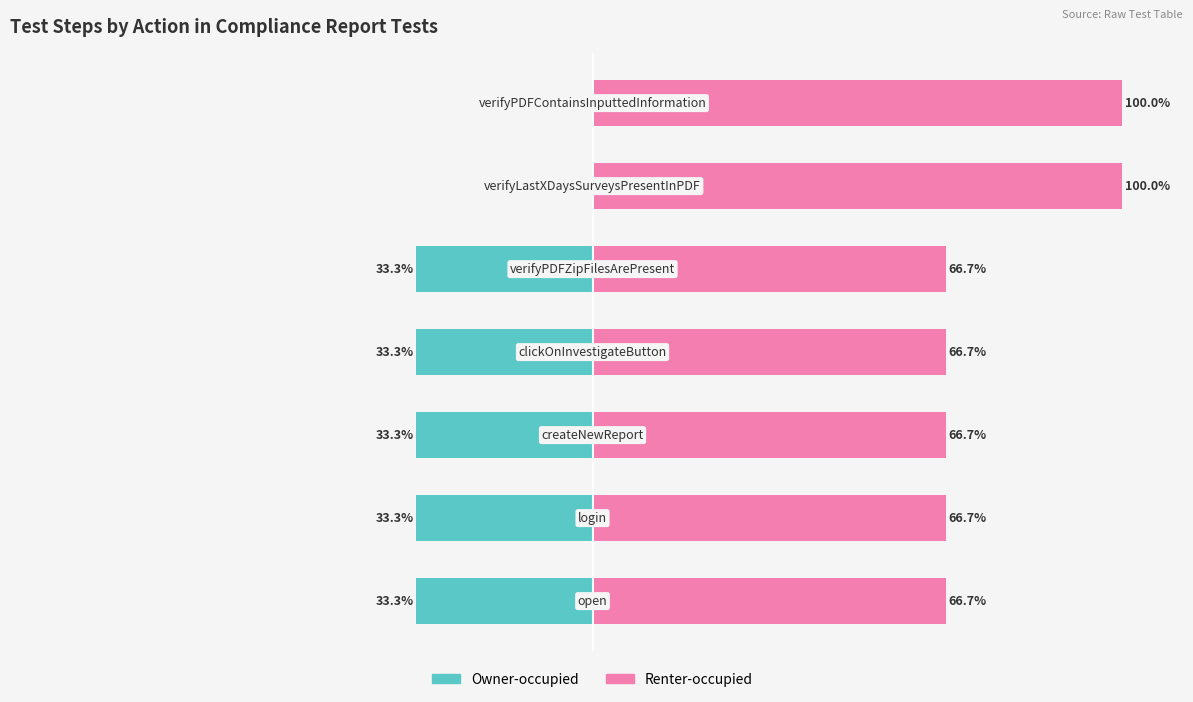

What is the total value across all series at 3?

33.3